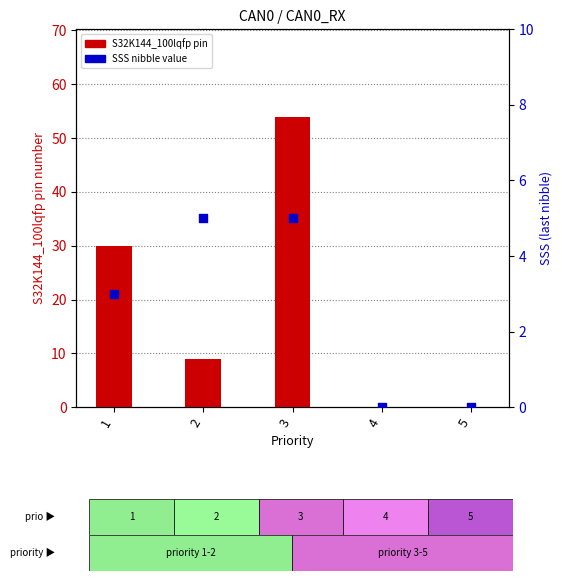

Which series has the widest spread of Y values?

S32K144_100lqfp pin